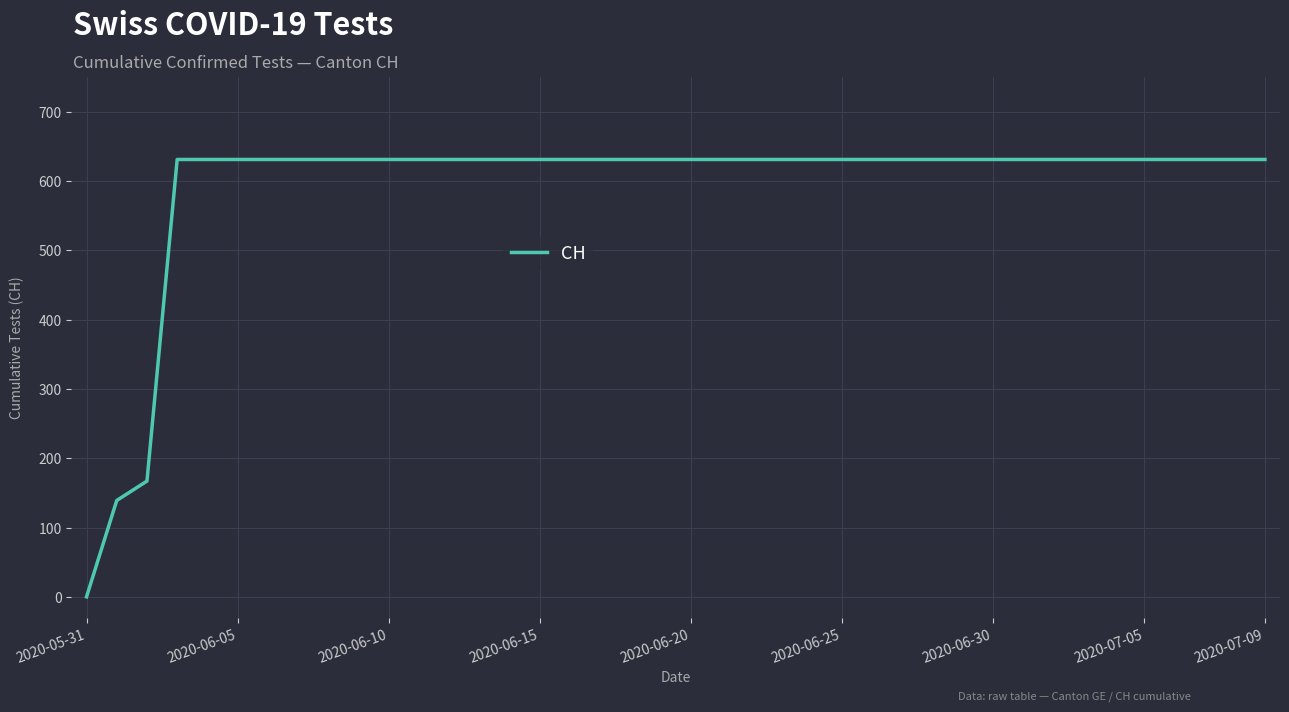

What is the average value?

591